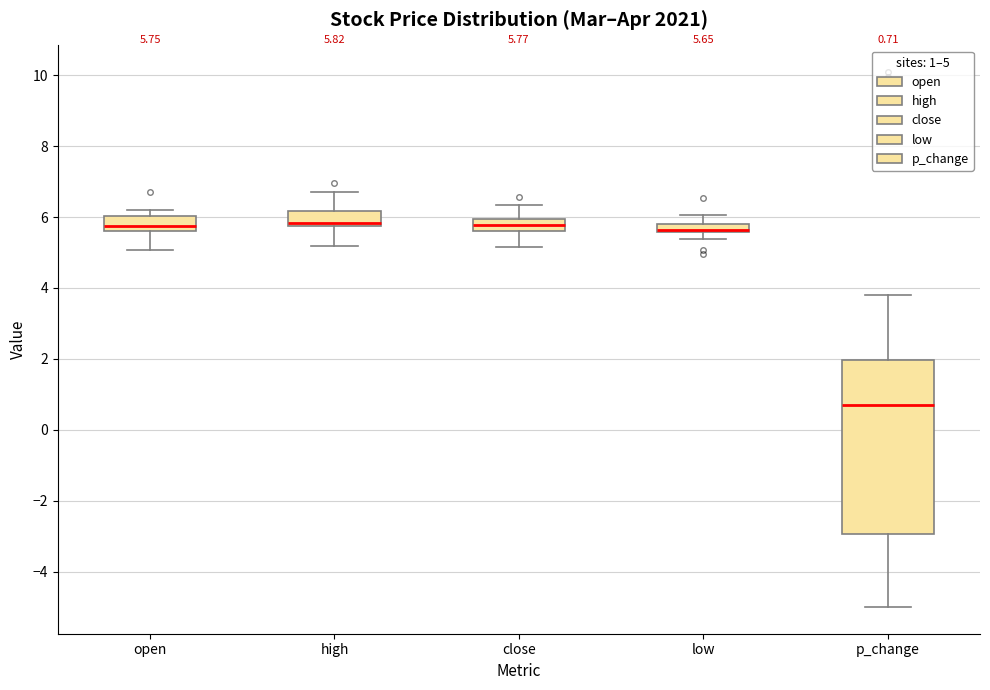

Which box is the tallest, from its lower edge to its upper edge?

p_change